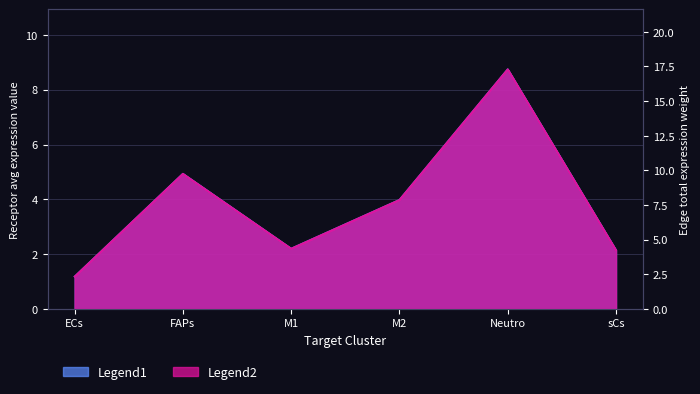

True or false: Receptor average expression value and Edge total expression weight intersect in this chart.

False